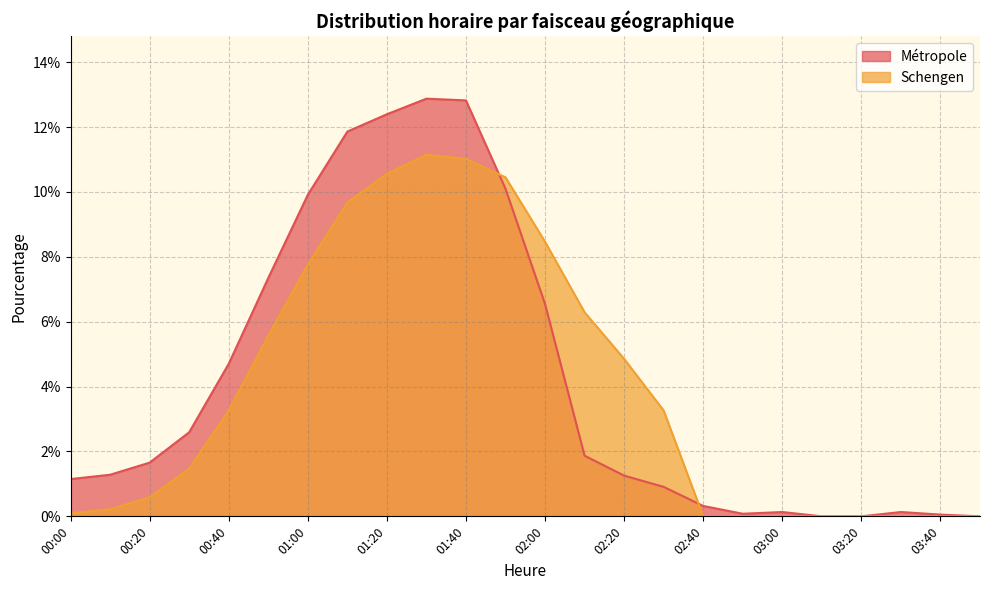

What is the value of the Schengen point at the 7th from the left?

0.1